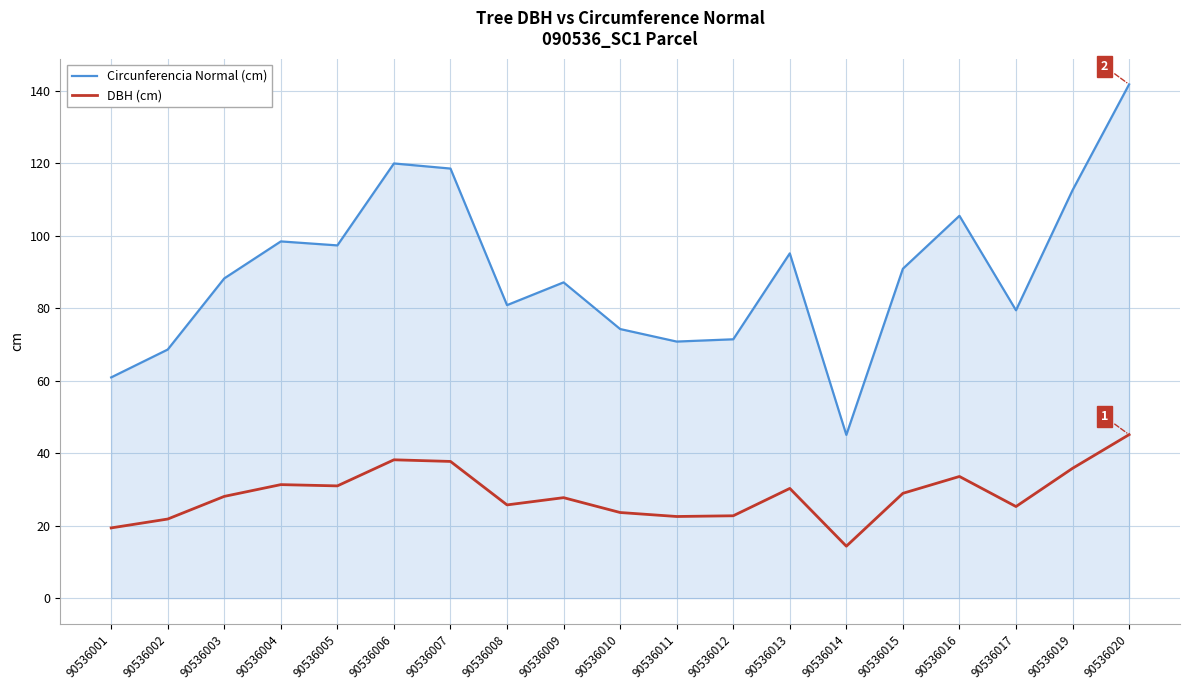

What is the spread (max minus min) of values at 90536004?

67.1